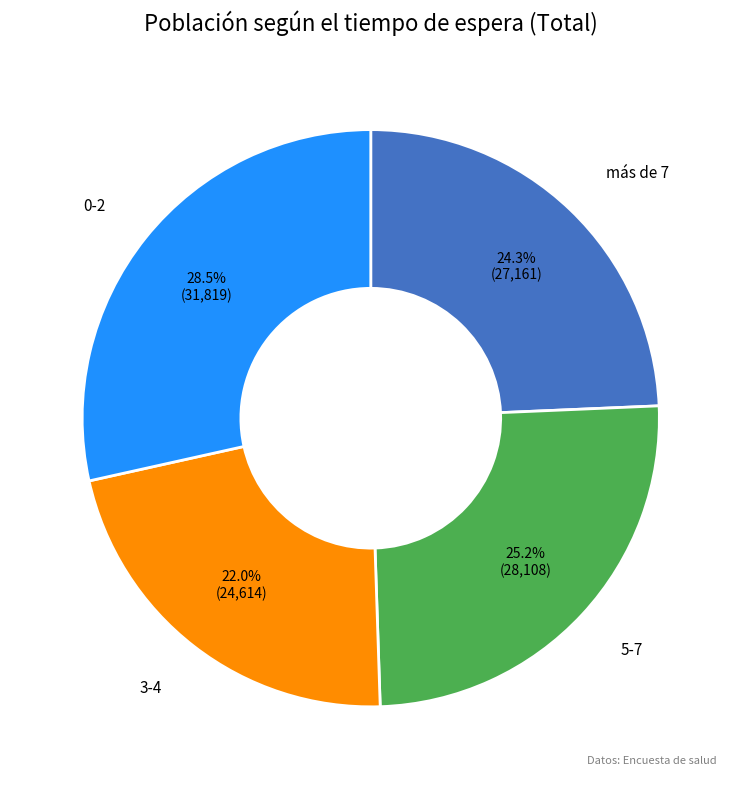

Is there a majority slice in this chart?

No